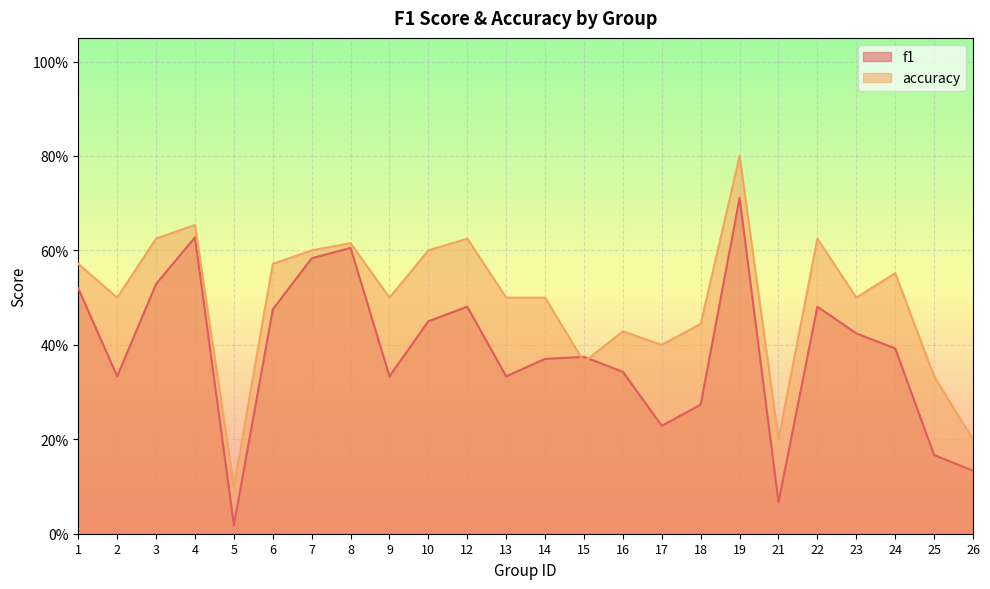

What are all the series names shown in the legend?

f1, accuracy